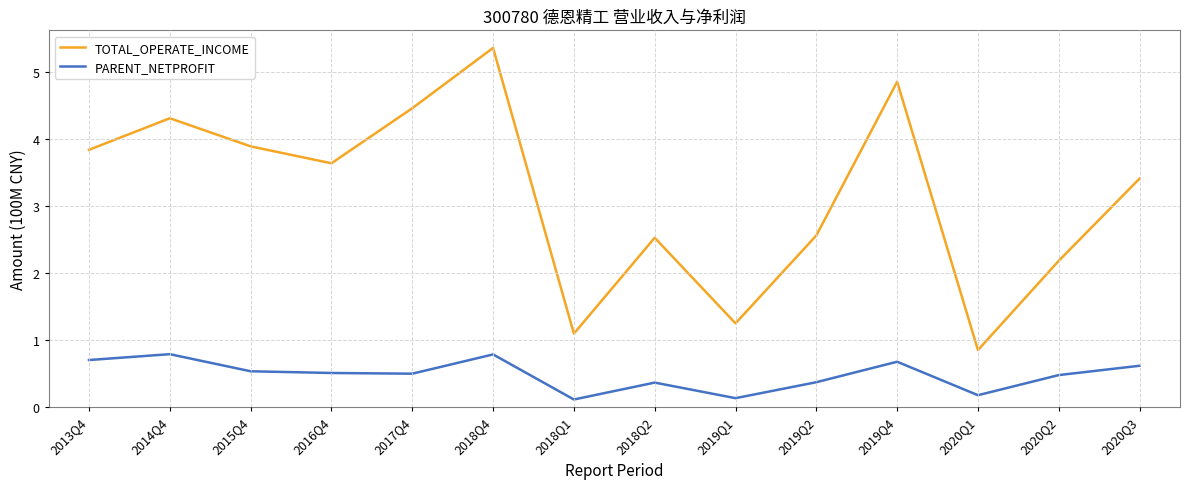

Read the TOTAL_OPERATE_INCOME value at 2019Q4.

4.9